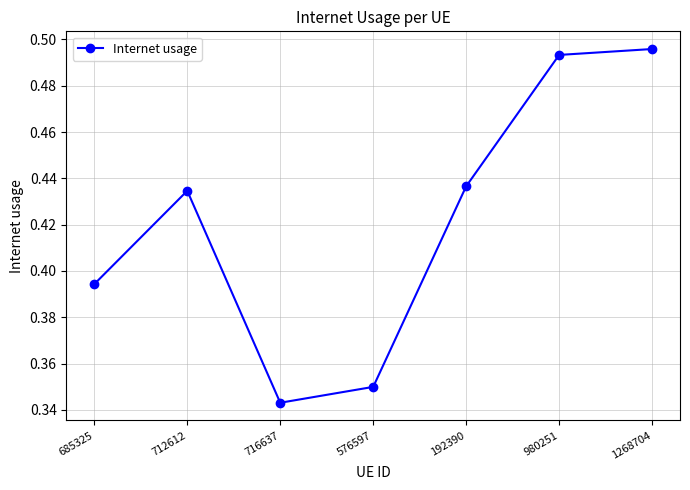

What is the label of the 5th point from the right?

716637